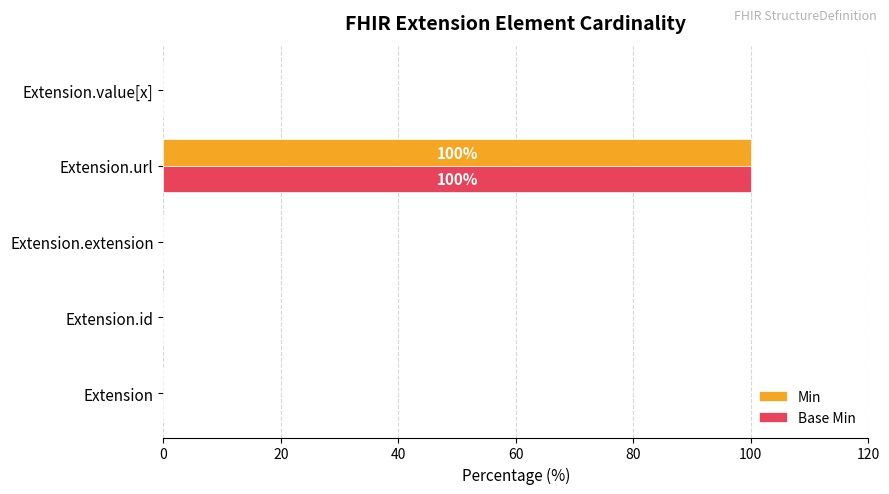

What is the maximum value for Base Min?

100